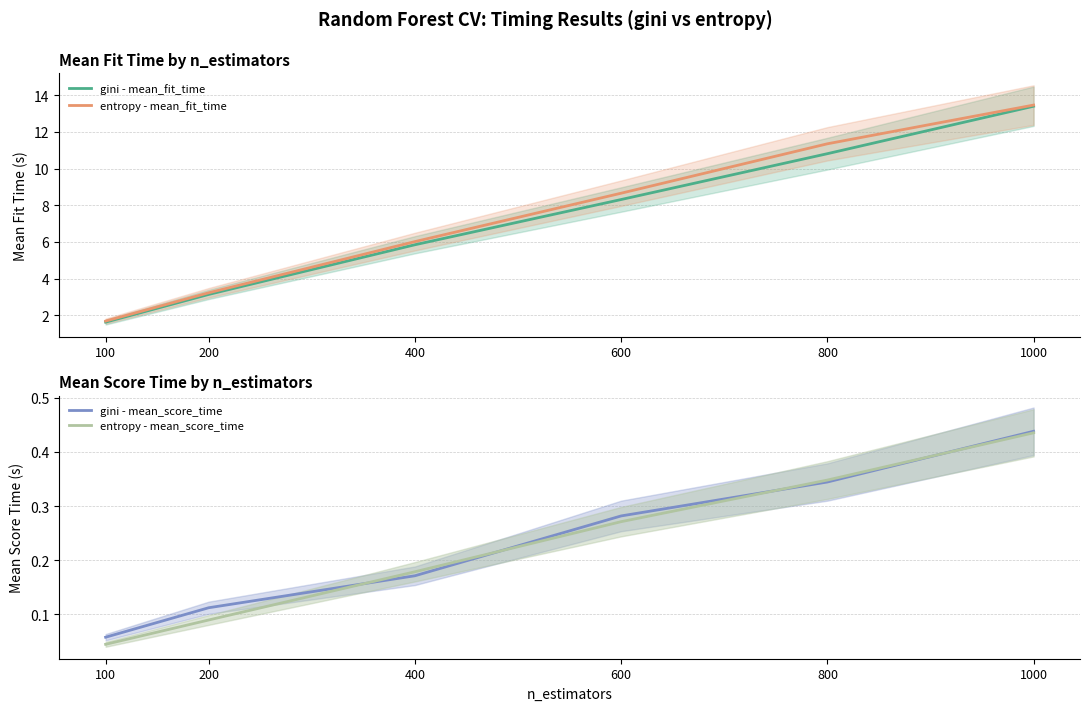

True or false: entropy - mean_score_time has more than 2 points higher than both neighbors.

False